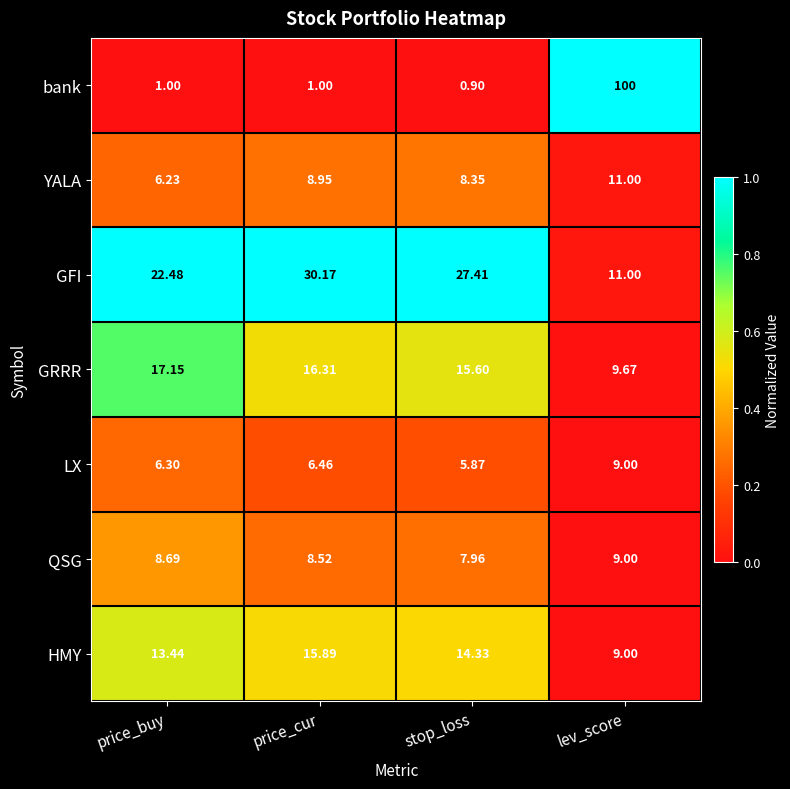

Count the number of categories in the chart.

4